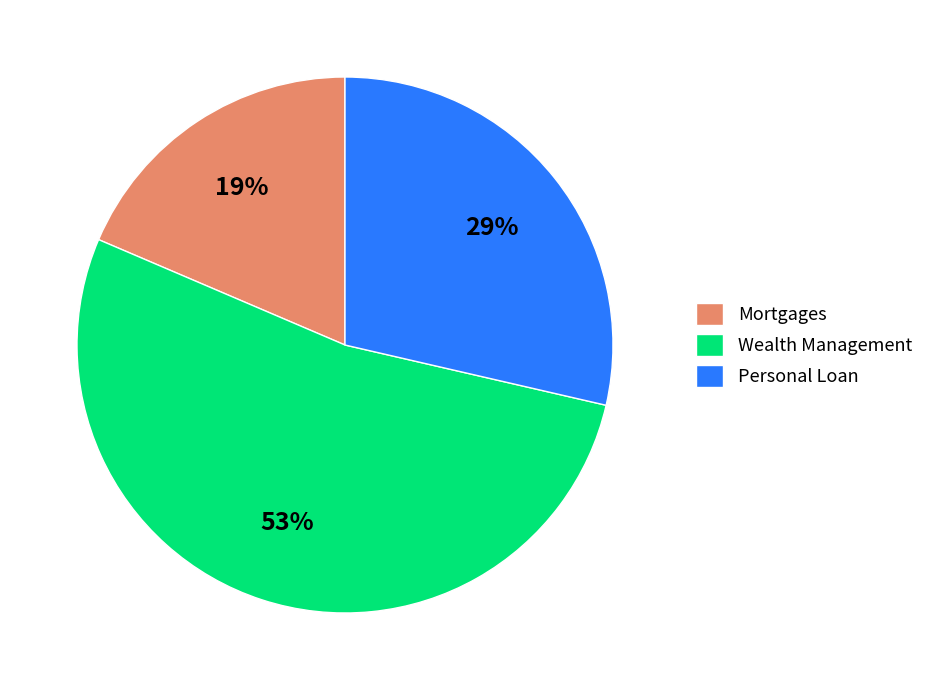

What percentage is the Mortgages slice, to the nearest percent?

19%